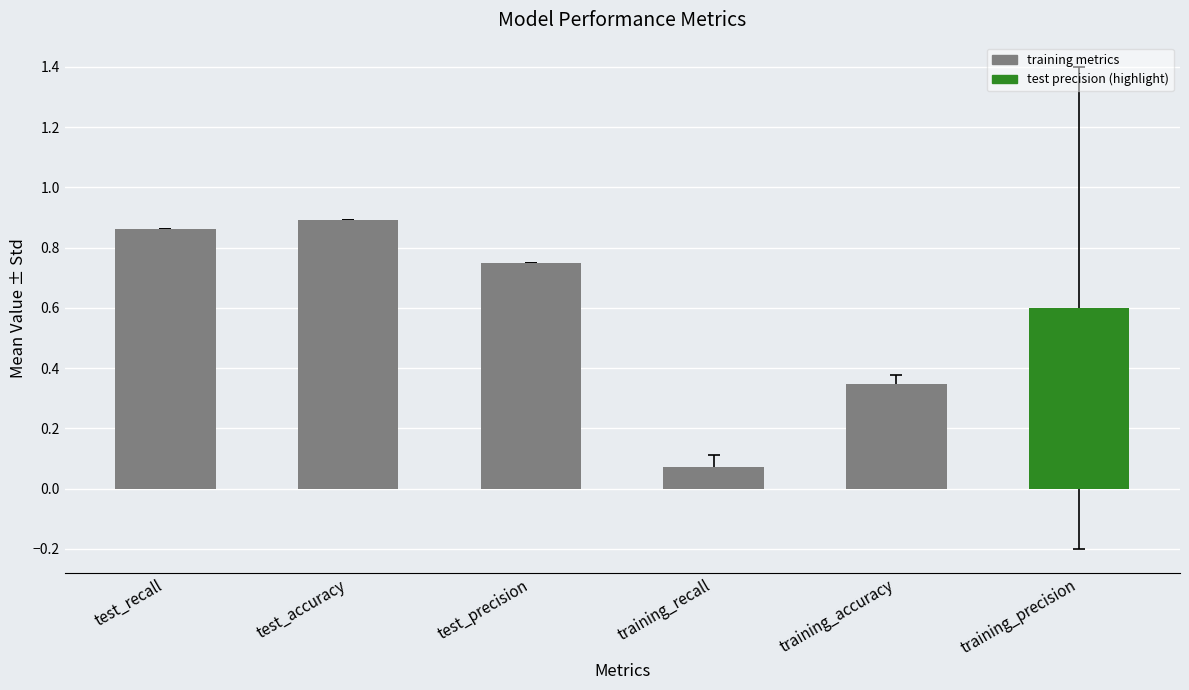

What is the value of the 6th bar from the left?

0.6